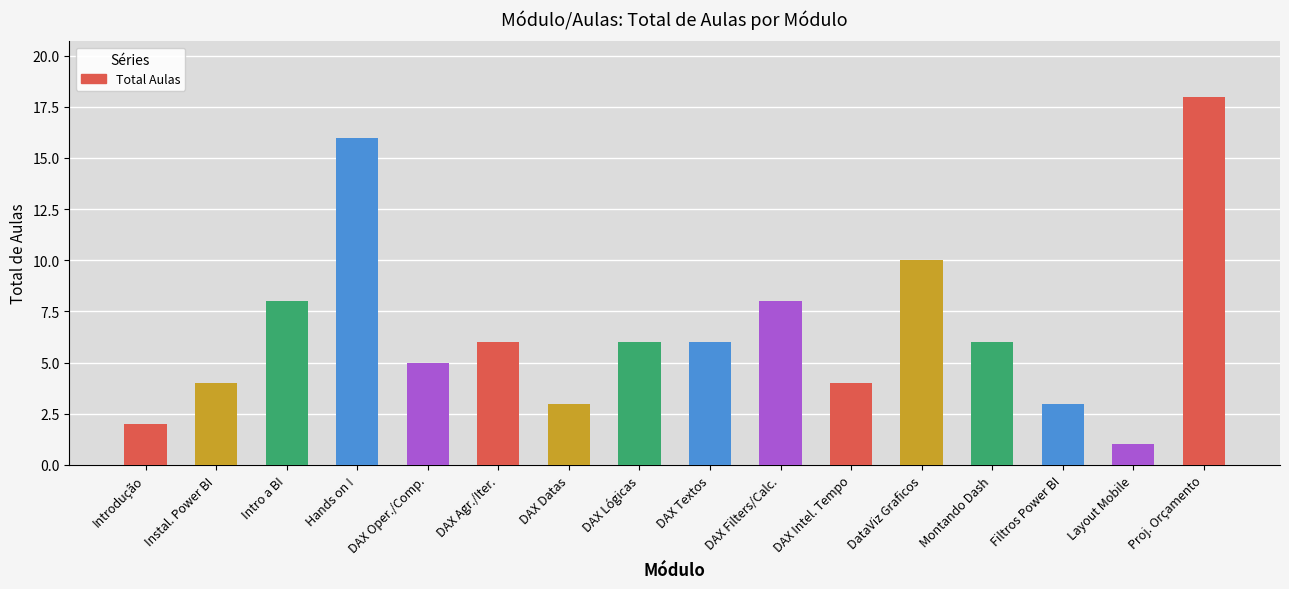

How many bars are there in total?

16